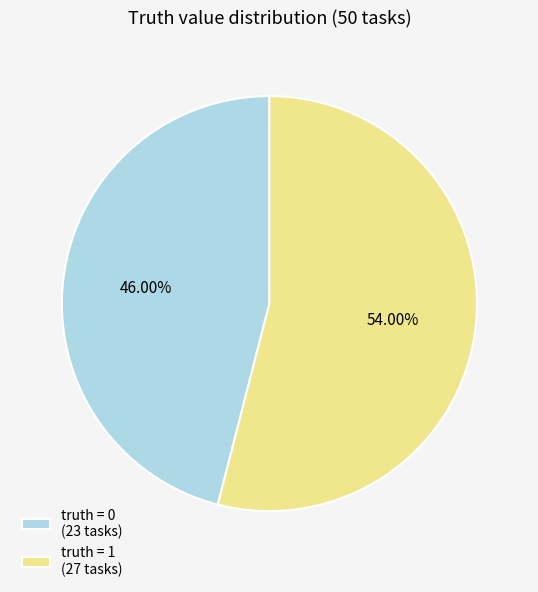

How many segments does this pie chart have?

2